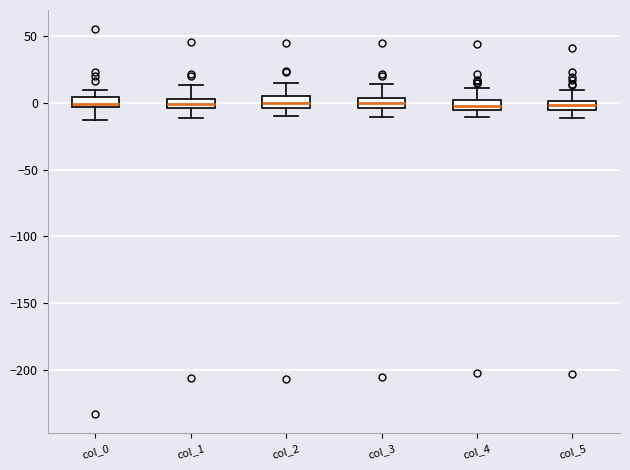

Where is the lower edge of the box for col_3 on the y-axis? The values are not printed on the chart, so give them approximately, as read against the axis.

-5